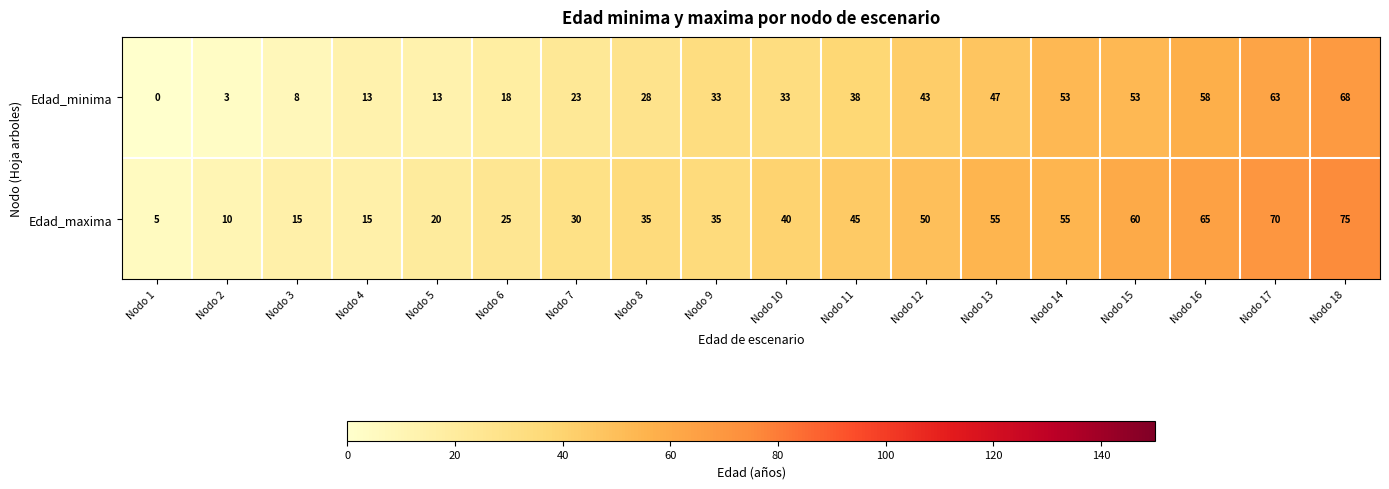

Is the value of Edad_minima at Nodo 4 greater than the value of Edad_maxima at Nodo 1?

Yes